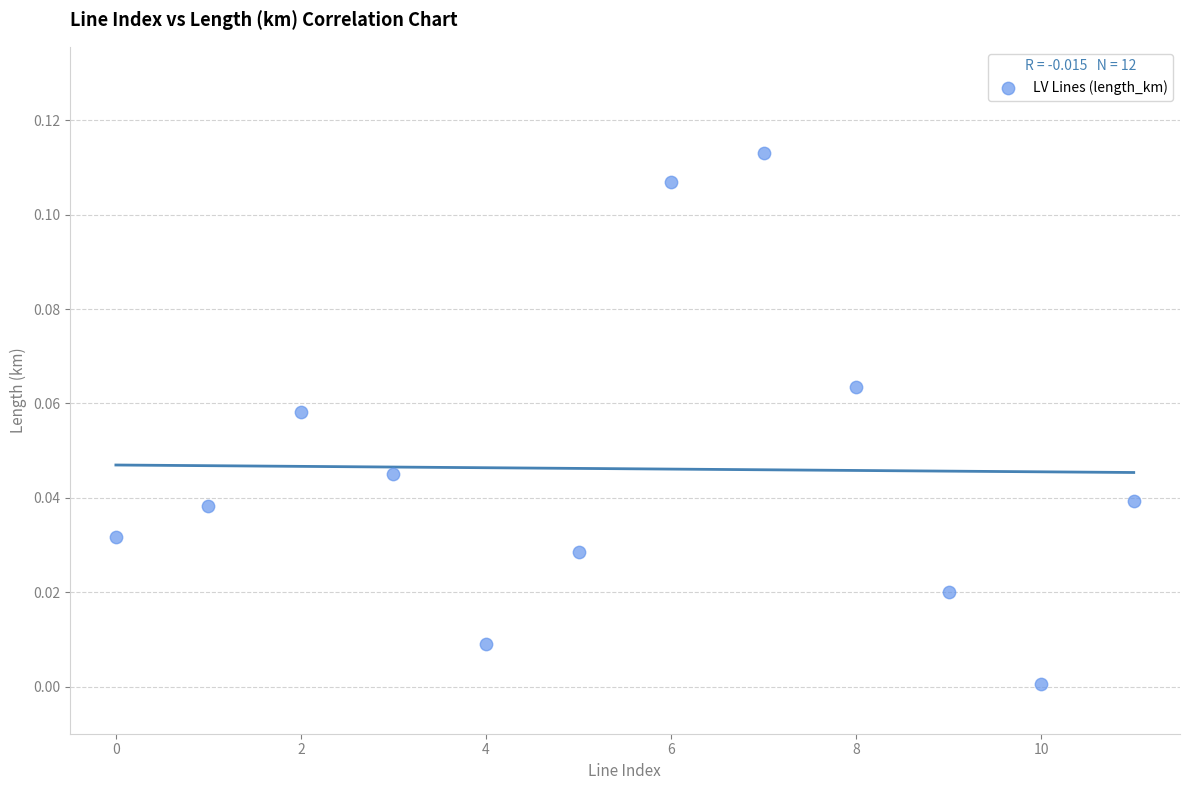

How many points are shown in the scatter plot?

12